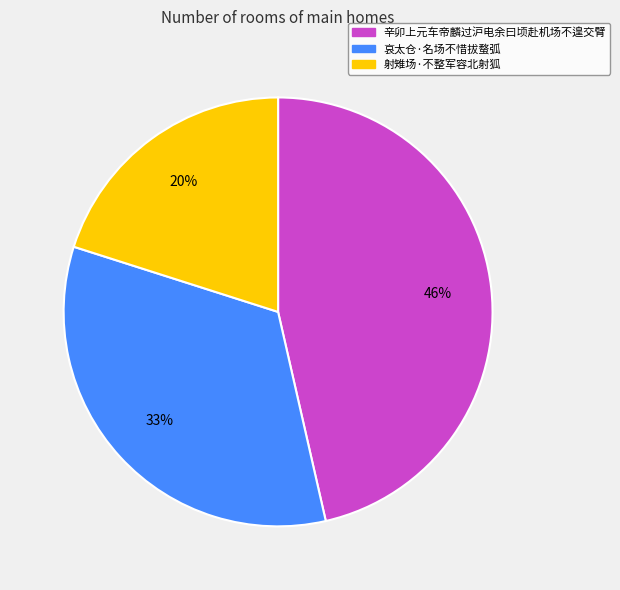

To the nearest percent, what portion does 辛卯上元车帝麟过沪电余曰顷赴机场不遑交臂 represent?

46%